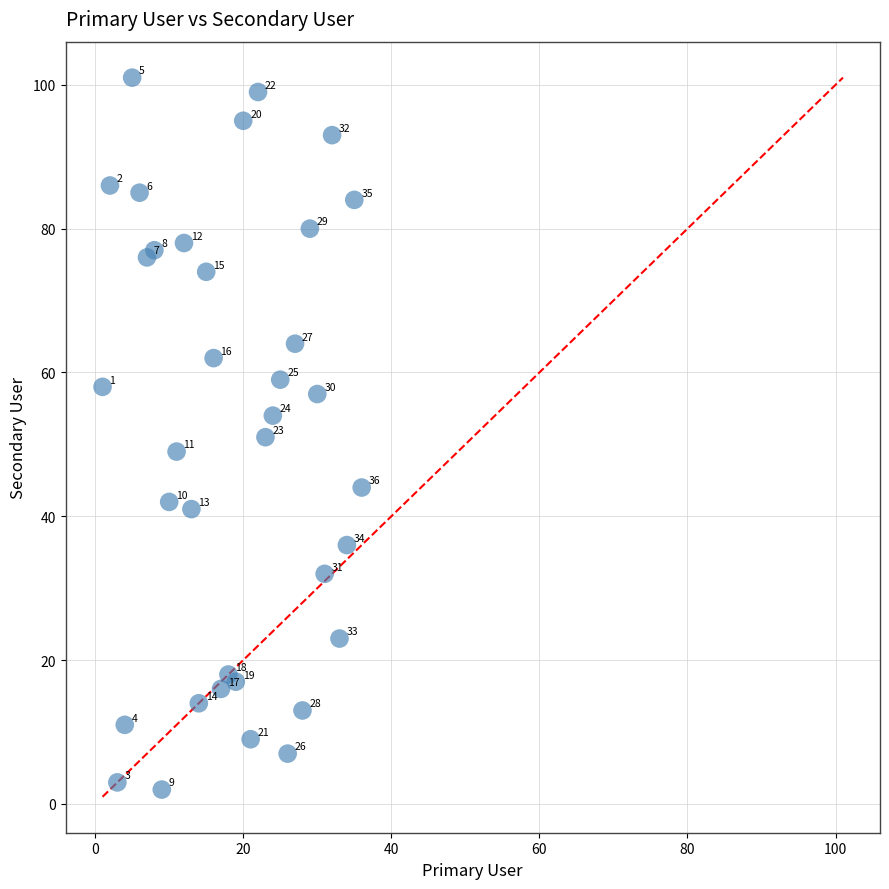

What Y value in the scatter plot is closest to 51?

51